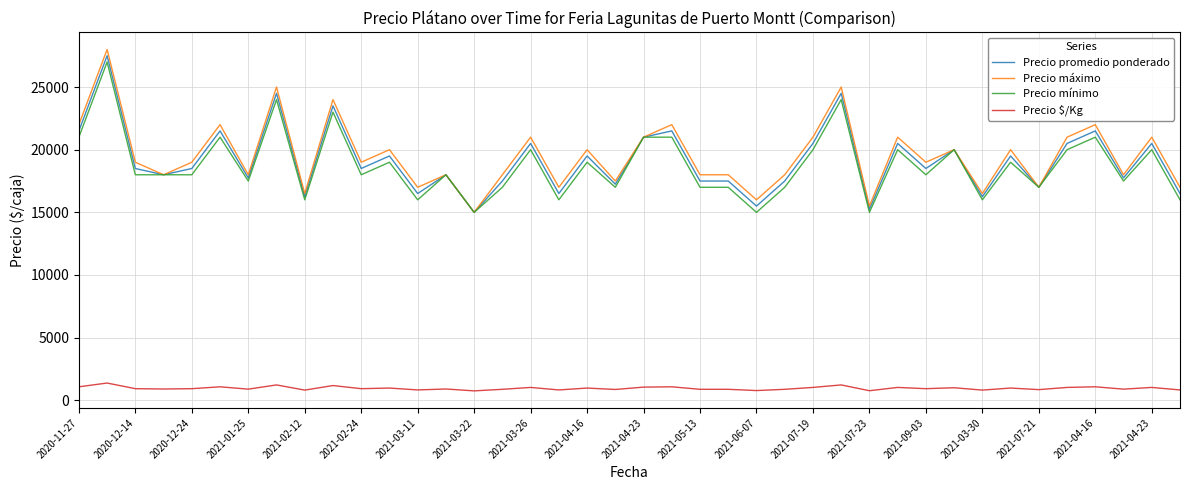

True or false: Precio promedio ponderado and Precio $/Kg cross at least once.

False